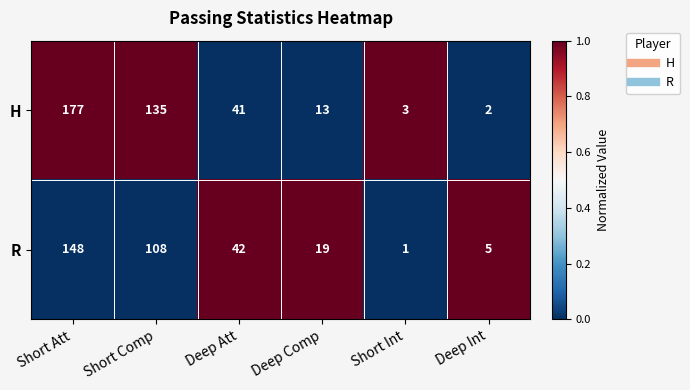

How many values in the H series are below 41?

3